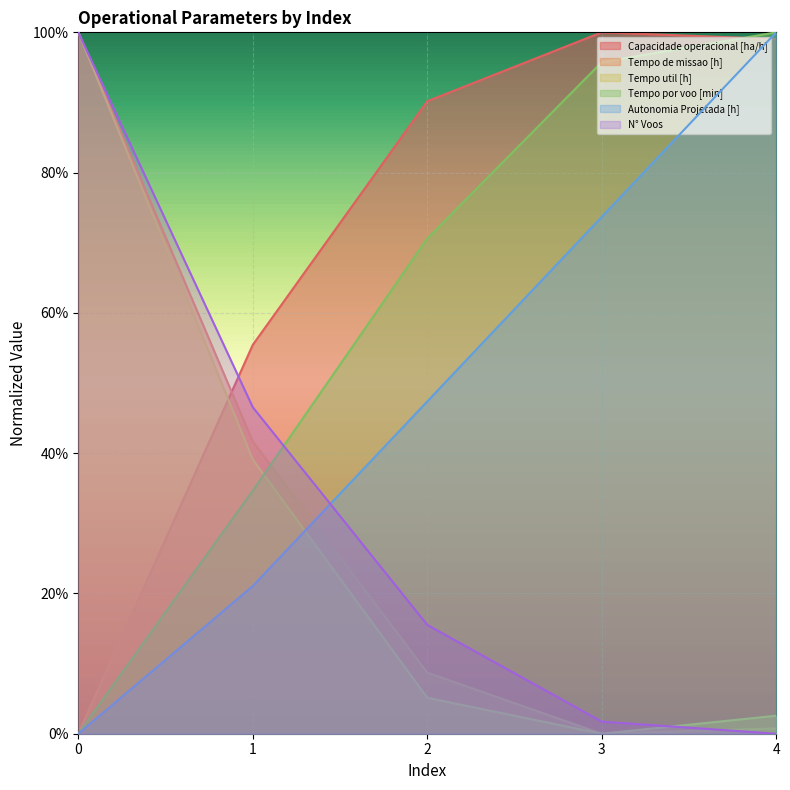

How many positive values does the Capacidade operacional [ha/h] series have?

4